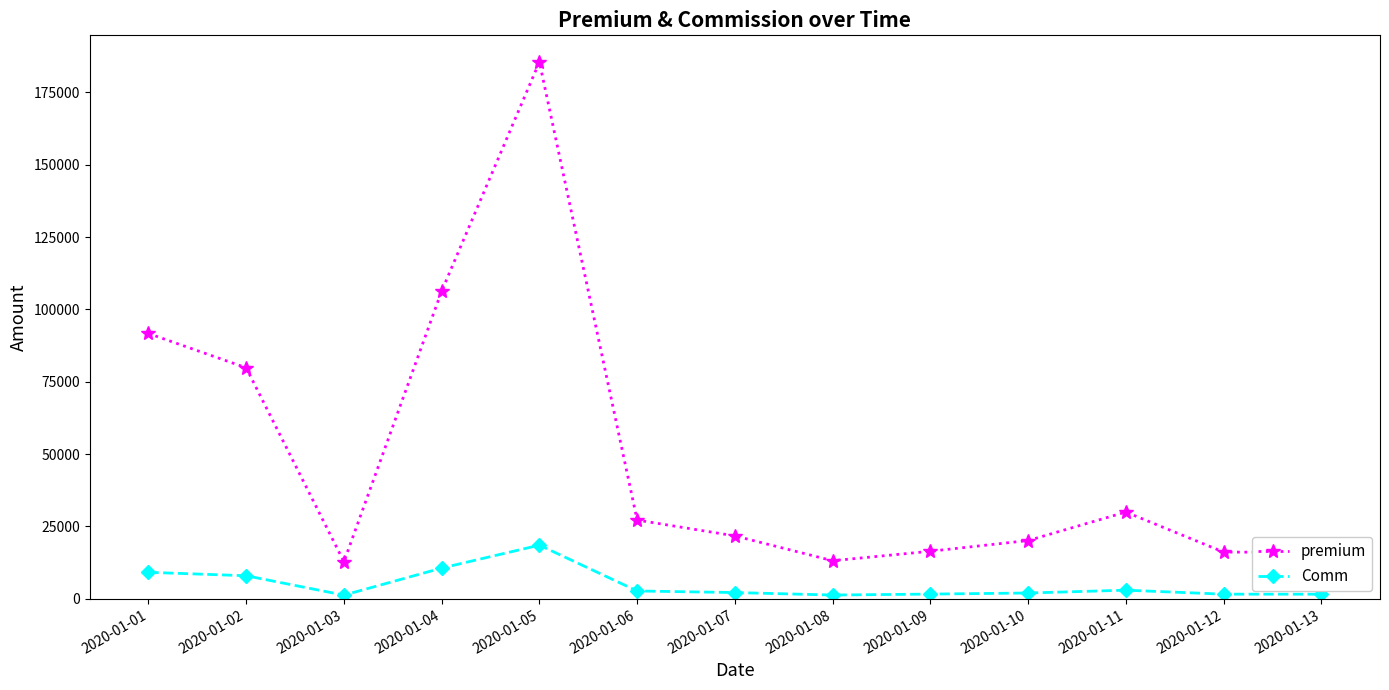

At which label is premium closest to 99151?

2020-01-04